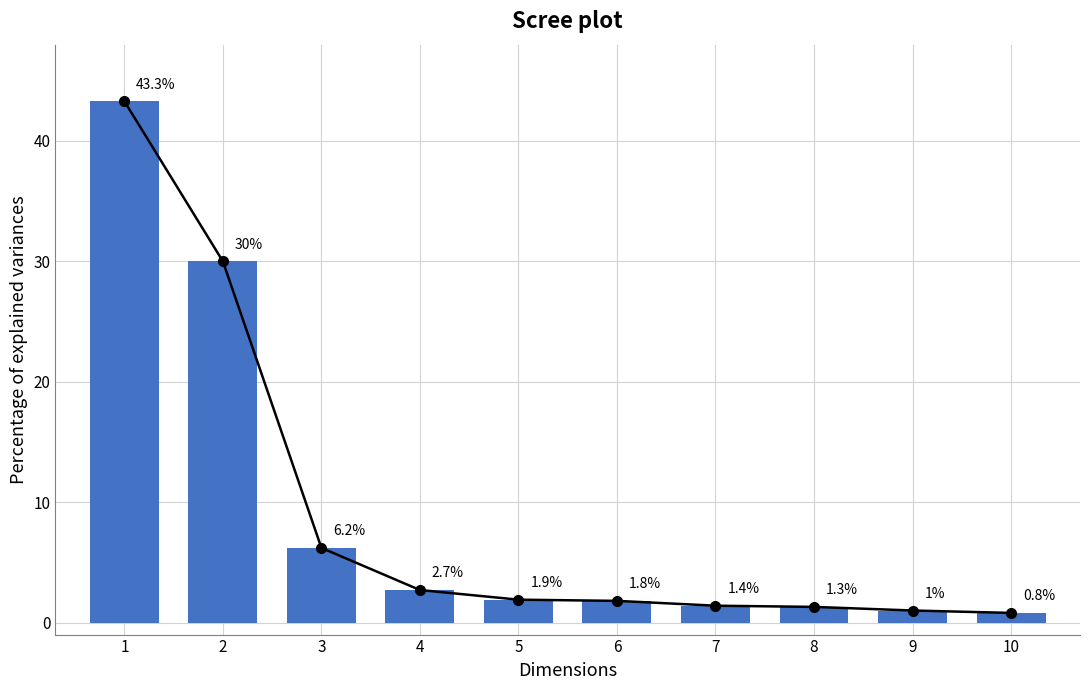

How many data points in bar_values are above 1?

8